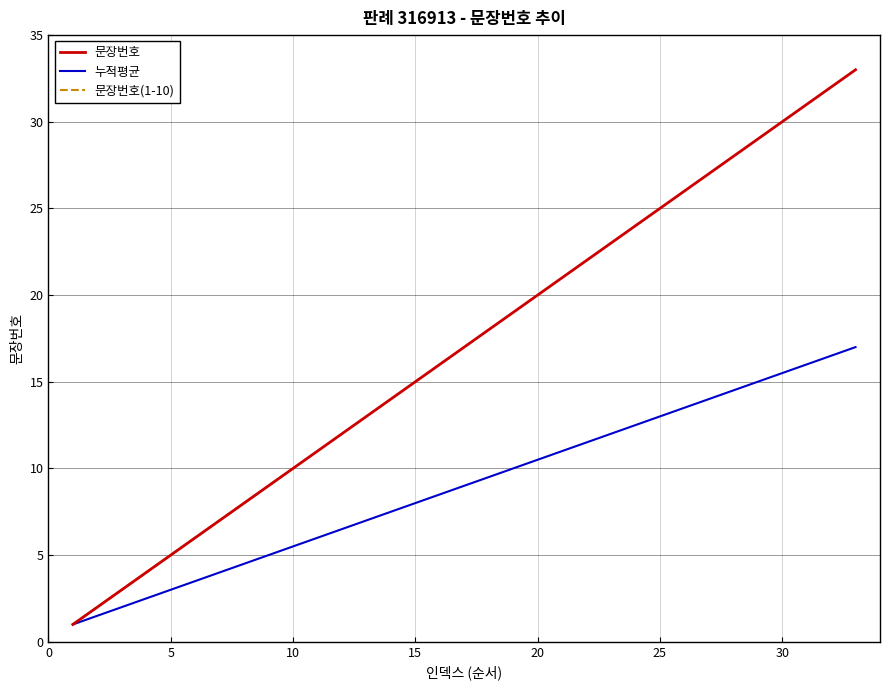

True or false: 누적평균 and 문장번호(1-10) cross at least once.

False